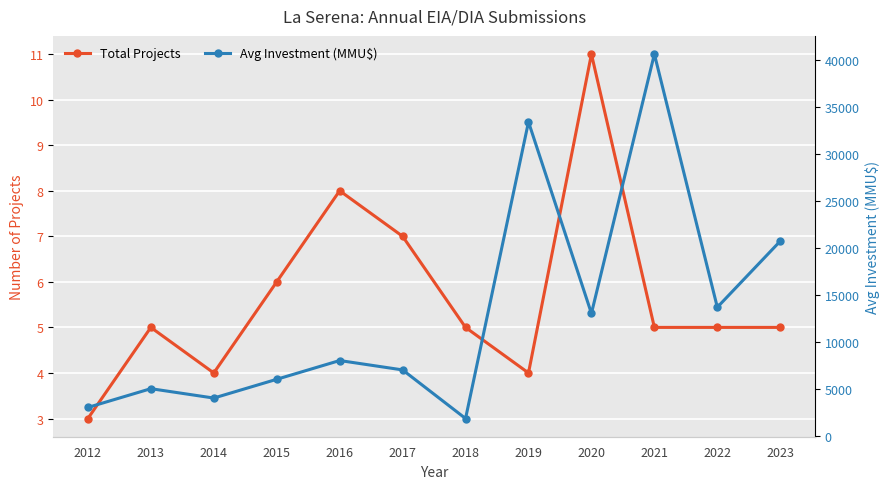

In Avg Investment (MMU$), how many points are higher than both neighbors (excluding endpoints)?

4